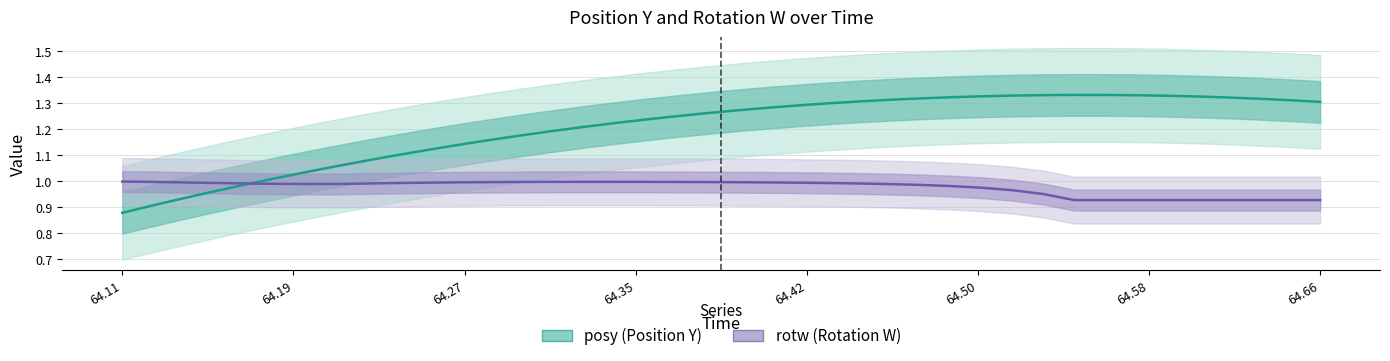

List the series in order of their overall mean, lowest first.

rotw, posy